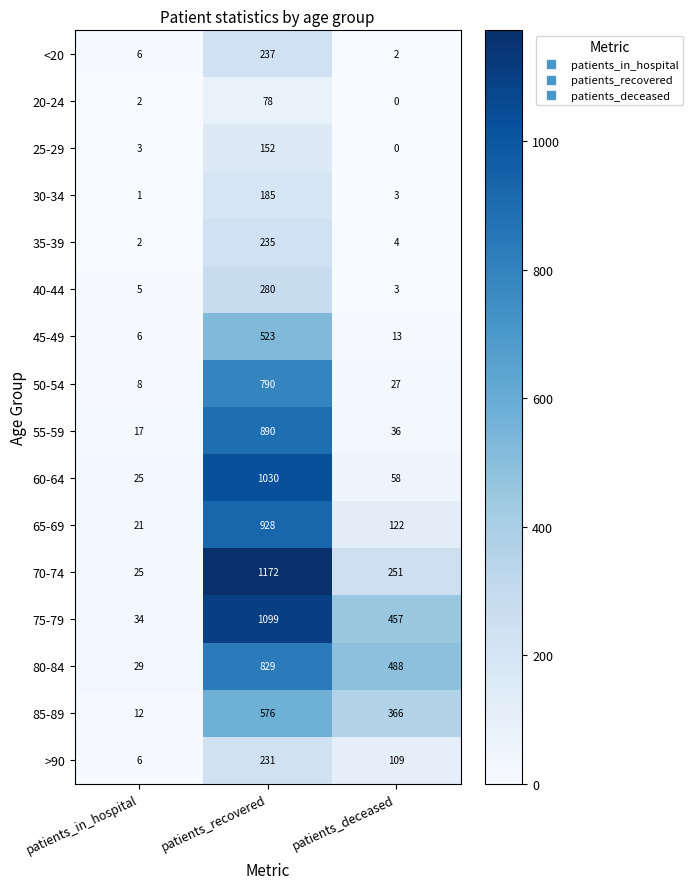

How many 85-89 values are between 12 and 576?

3